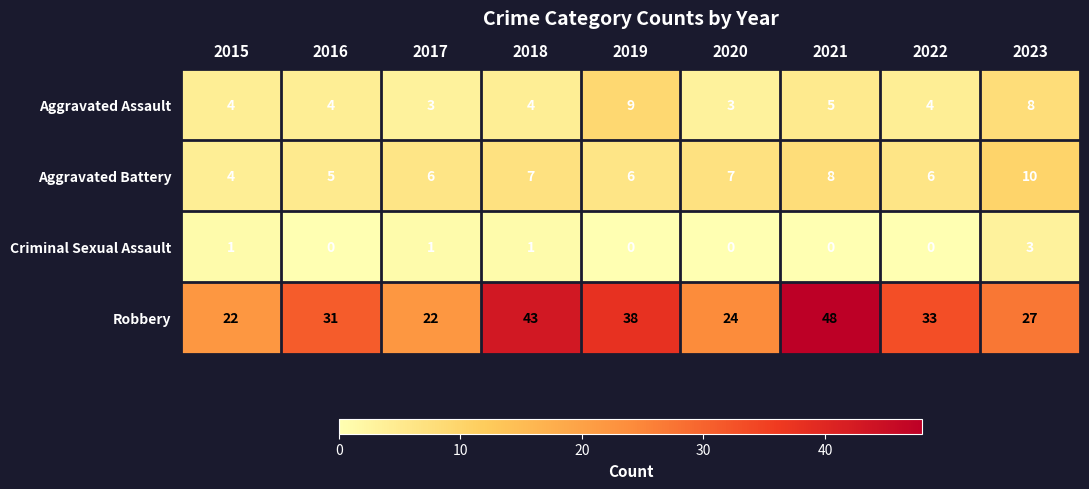

How many categories are shown in the chart?

9